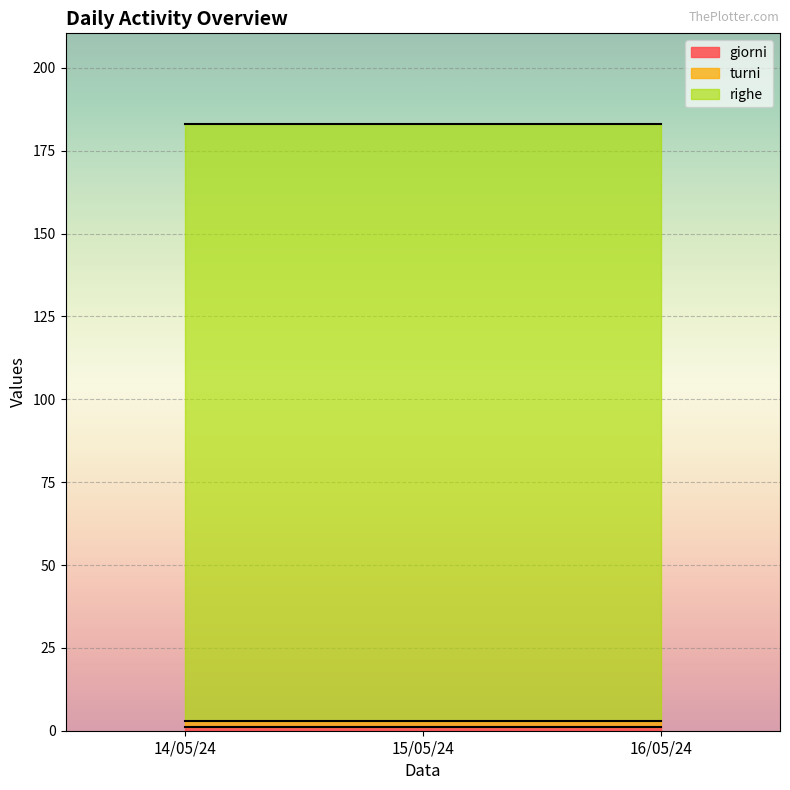

Reading left to right, list all the values displayed in this chart.

giorni: 1	1	1
turni: 2	2	2
righe: 180	180	180